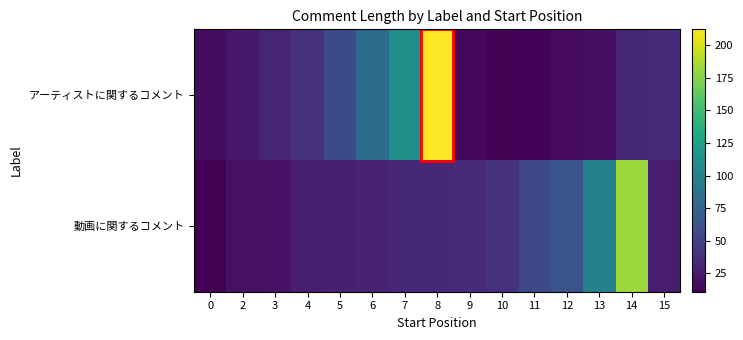

Reading right to left, list all the values displayed in this chart.

アーティストに関するコメント: 15=35	14=34	13=19	12=17	11=13	10=12	9=15	8=212	7=111	6=82	5=56	4=40	3=32	2=25	0=18
動画に関するコメント: 15=26	14=182	13=99	12=63	11=55	10=40	9=36	8=34	7=33	6=30	5=29	4=28	3=21	2=20	0=11